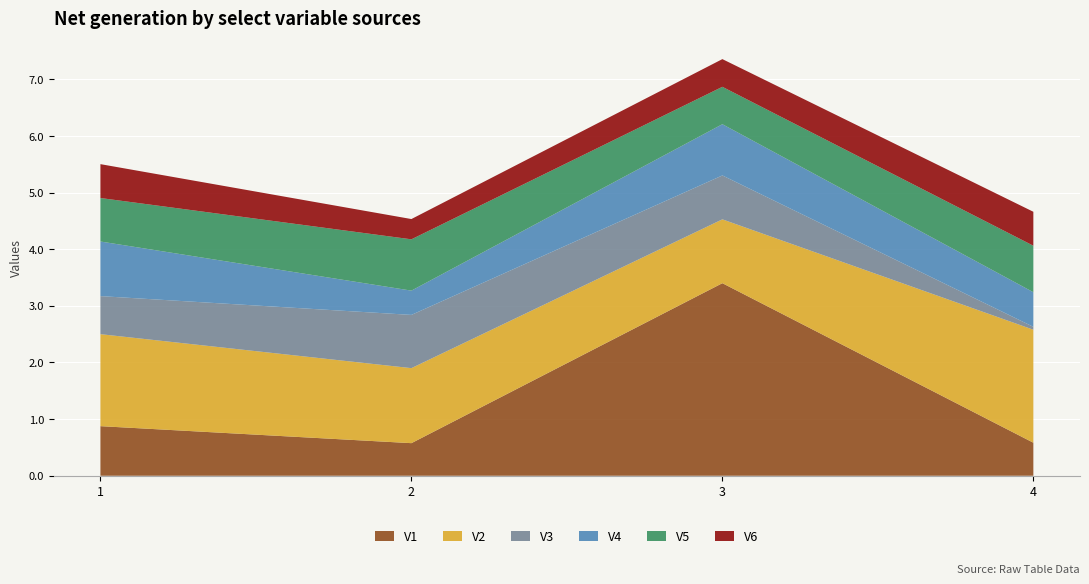

Reading left to right, transcribe all the data shown in this chart.

V1: 0.9	0.6	3.4	0.6
V2: 1.6	1.3	1.1	2.0
V3: 0.7	0.9	0.8	0.1
V4: 1.0	0.4	0.9	0.6
V5: 0.8	0.9	0.7	0.8
V6: 0.6	0.4	0.5	0.6